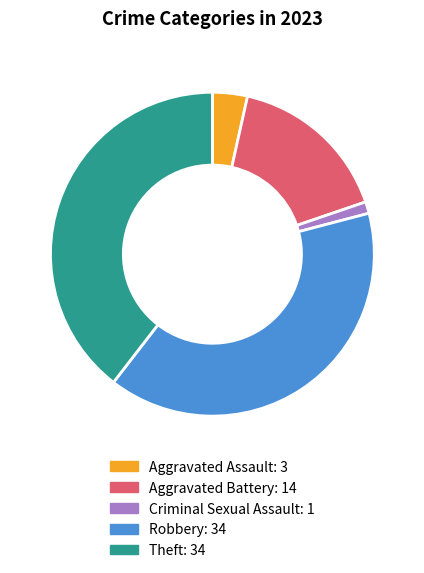

True or false: Aggravated Assault accounts for 11% of the total.

False